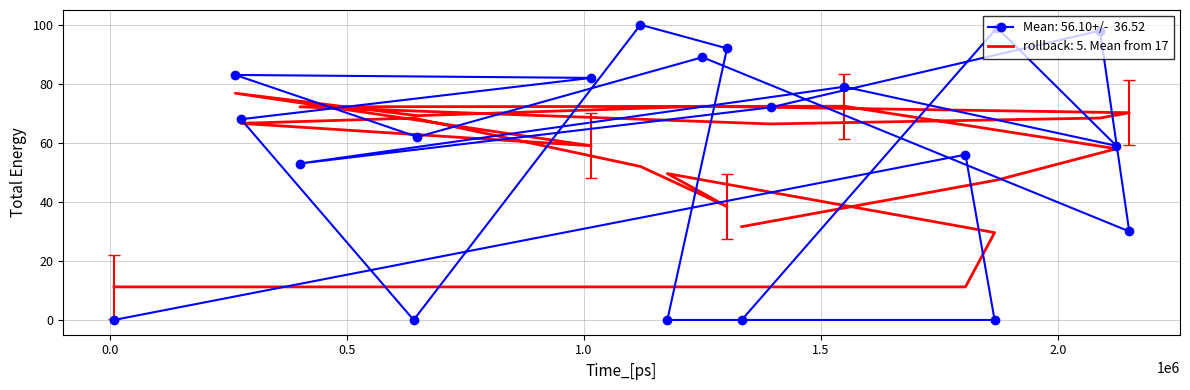

Is the value of group_1 at 1393704 greater than the value of char_38 at 1175984?

Yes